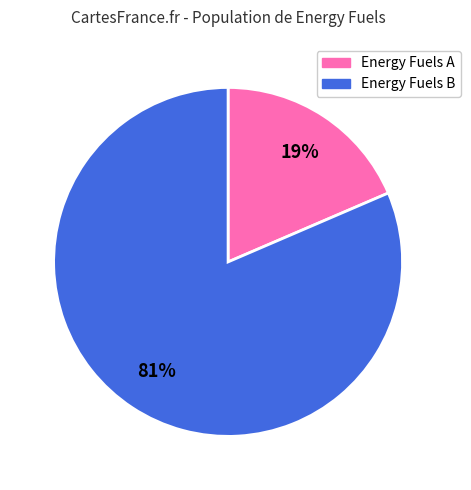

How many slices are in this pie chart?

2